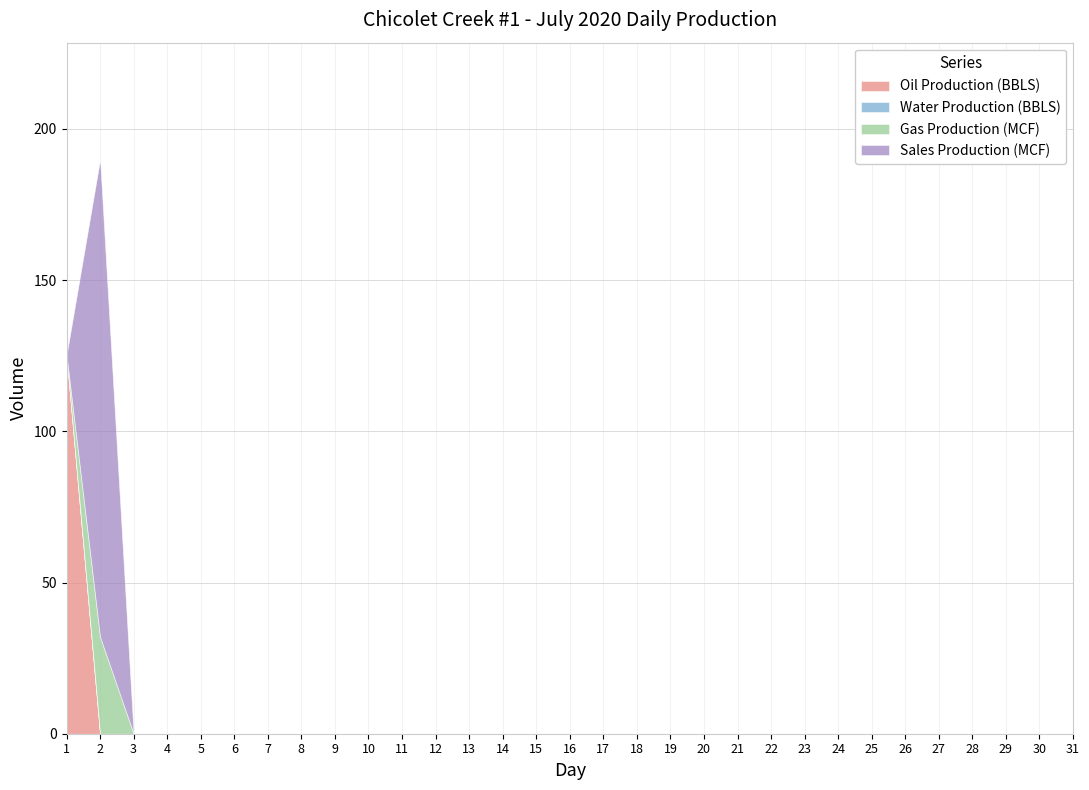

At which category does the chart reach its peak across all series?

2